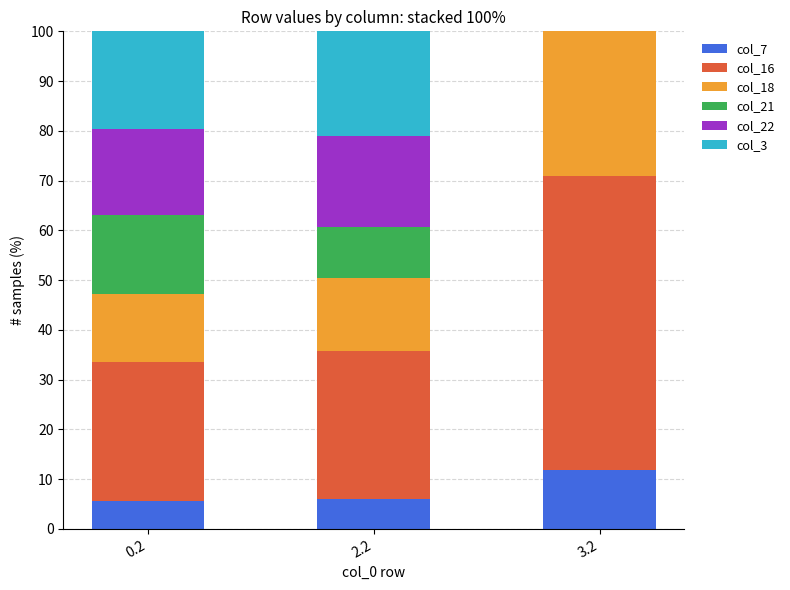

Are the bars grouped side by side (vs. stacked)?

No